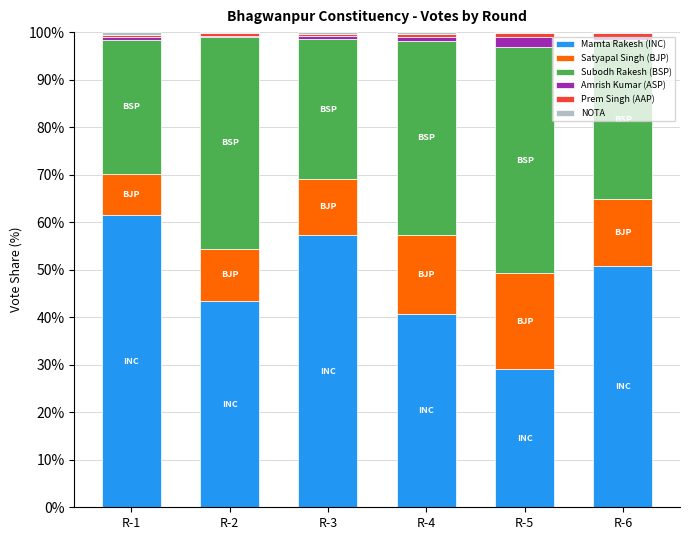

Which category has the highest value in the Mamta Rakesh (INC) series?

R-1